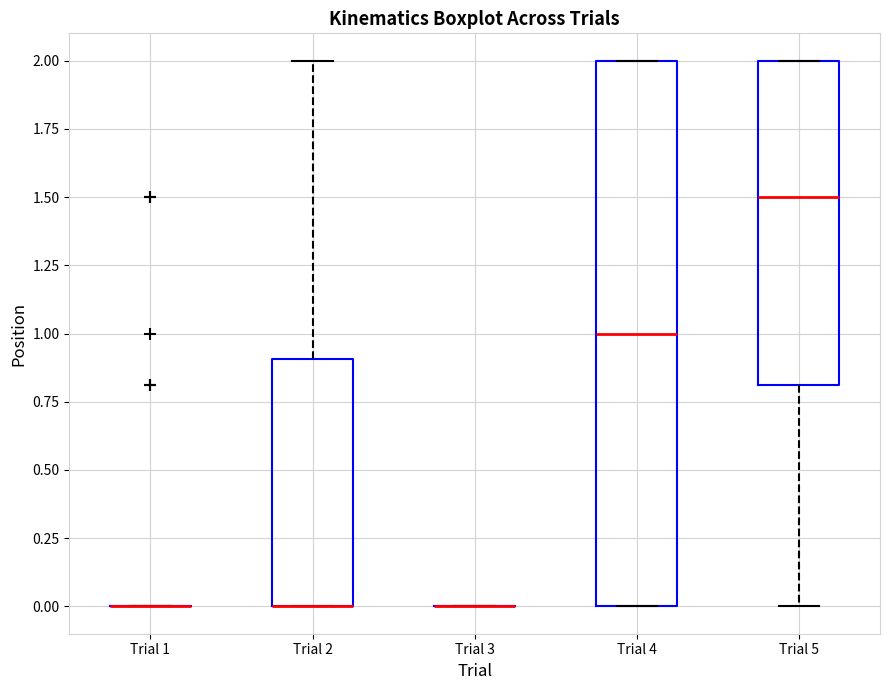

Which box is the tallest, from its lower edge to its upper edge?

Trial 4